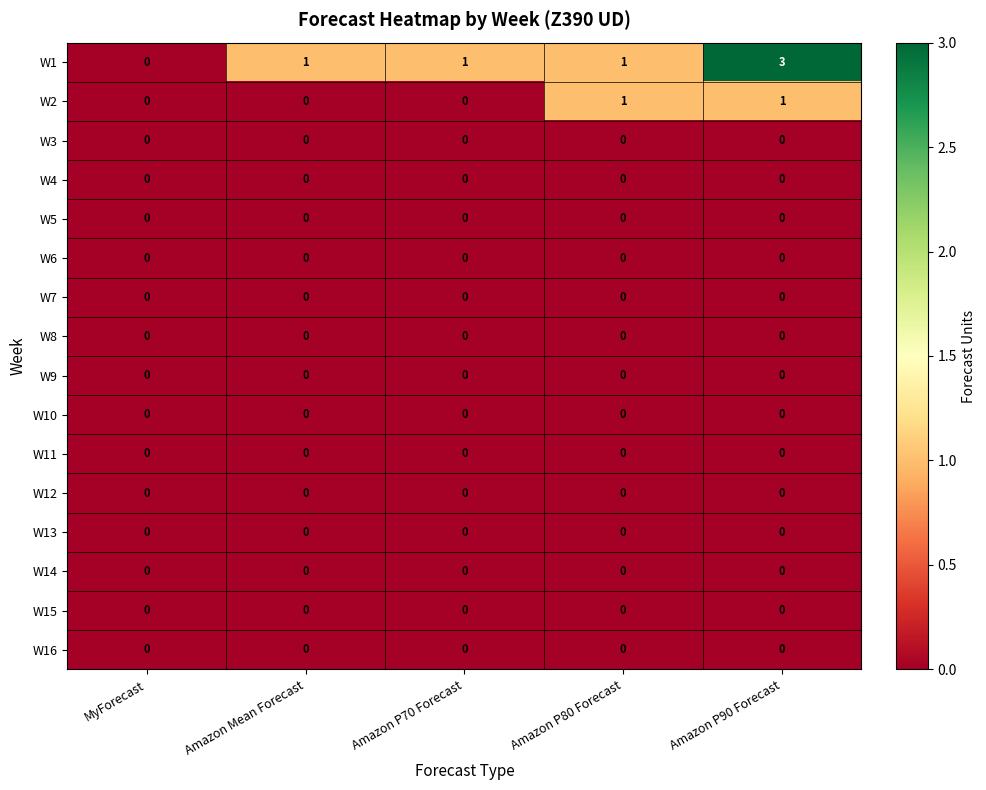

The value of W13 at Amazon Mean Forecast is 0. True or false?

True